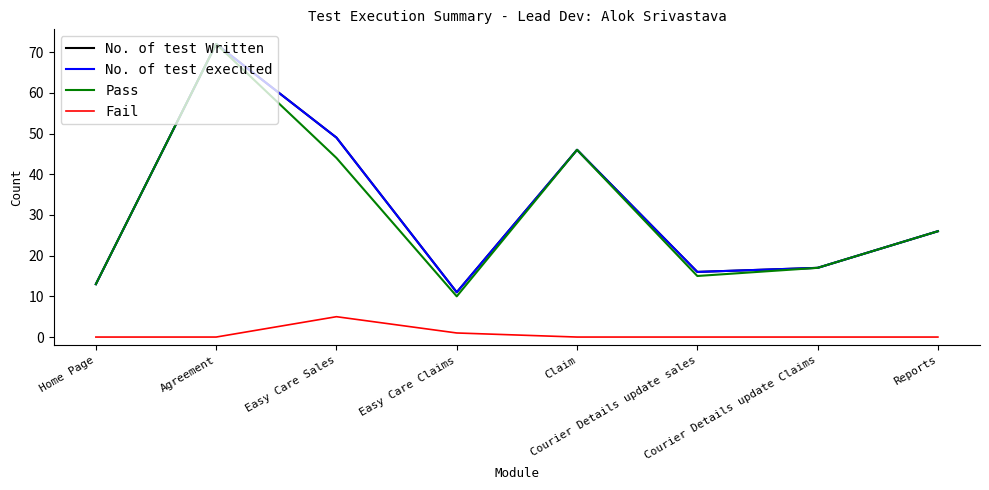

Is it true that Fail equals 5 at Easy Care Sales?

True